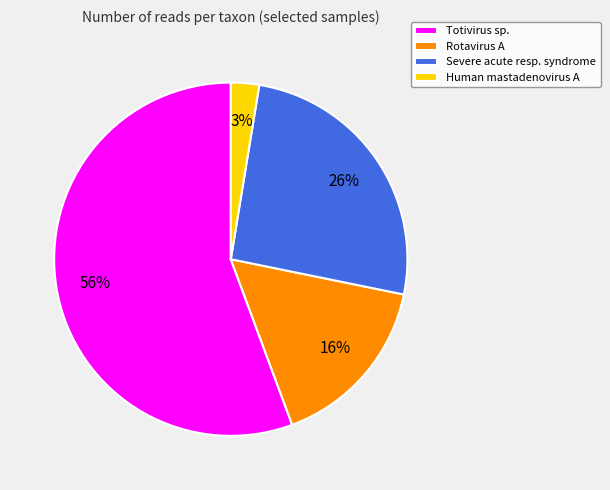

Is it true that Totivirus sp. is 56% of the pie?

True